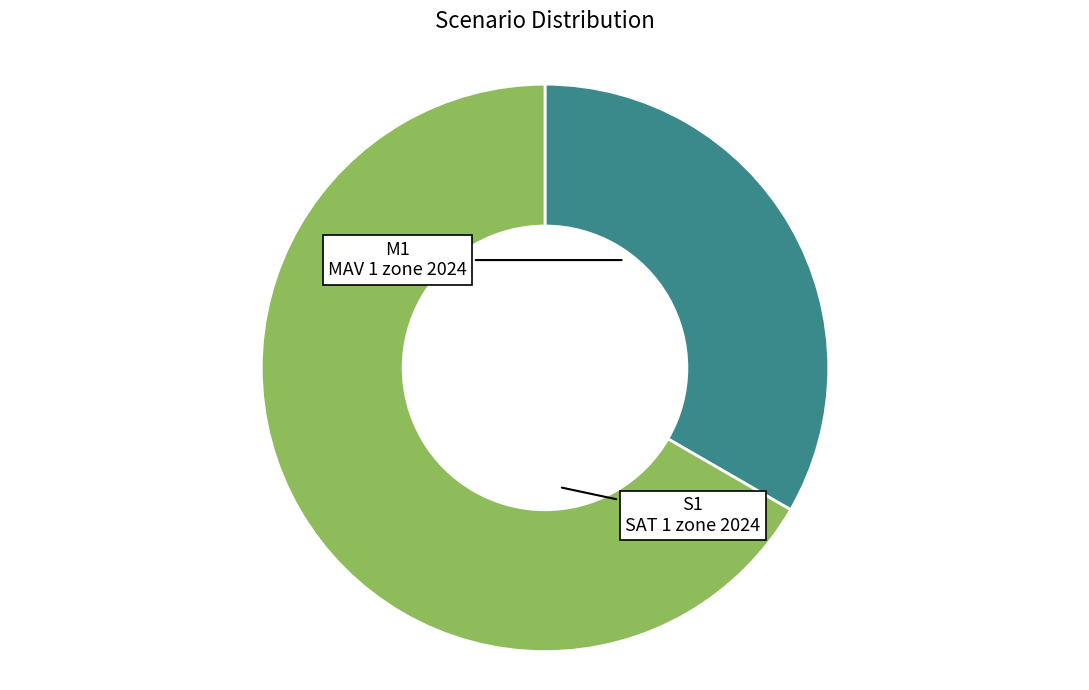

Does any single category account for the majority?

Yes